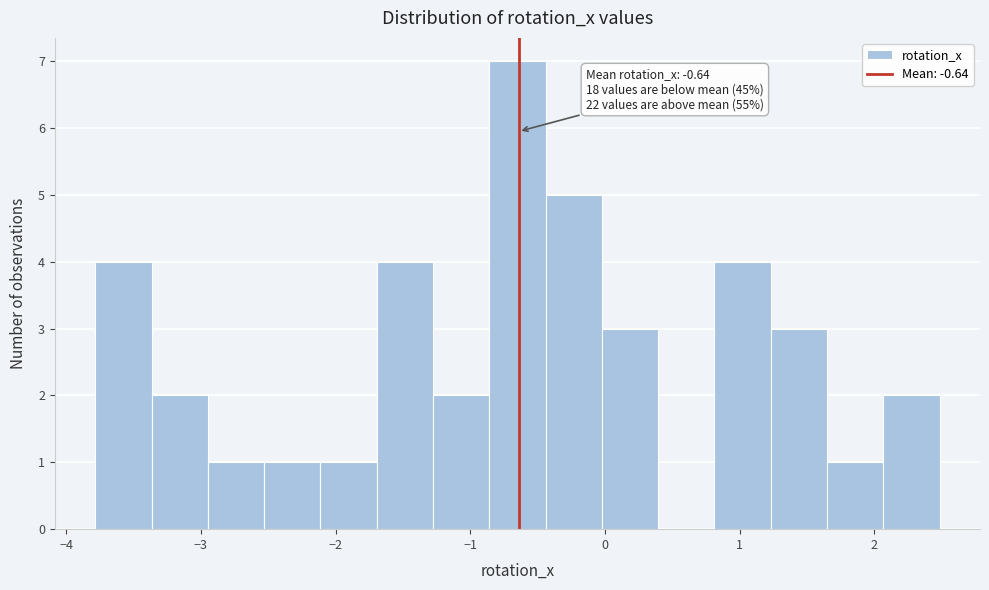

Over which range of the x-axis is the bar tallest?

-0.9 to -0.4